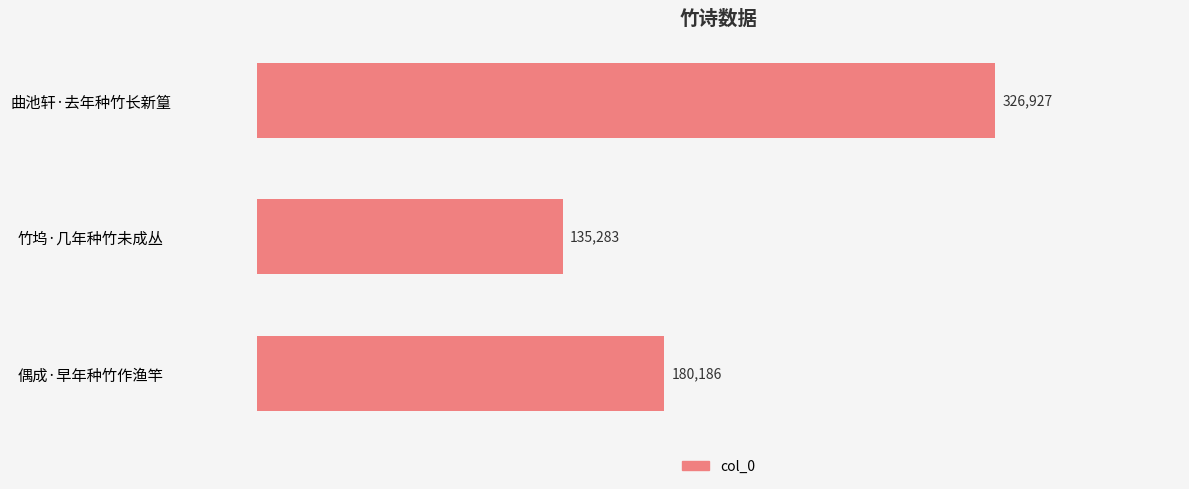

What is the ratio of the value at 竹坞·几年种竹未成丛 to the value at 曲池轩·去年种竹长新篁?

0.4